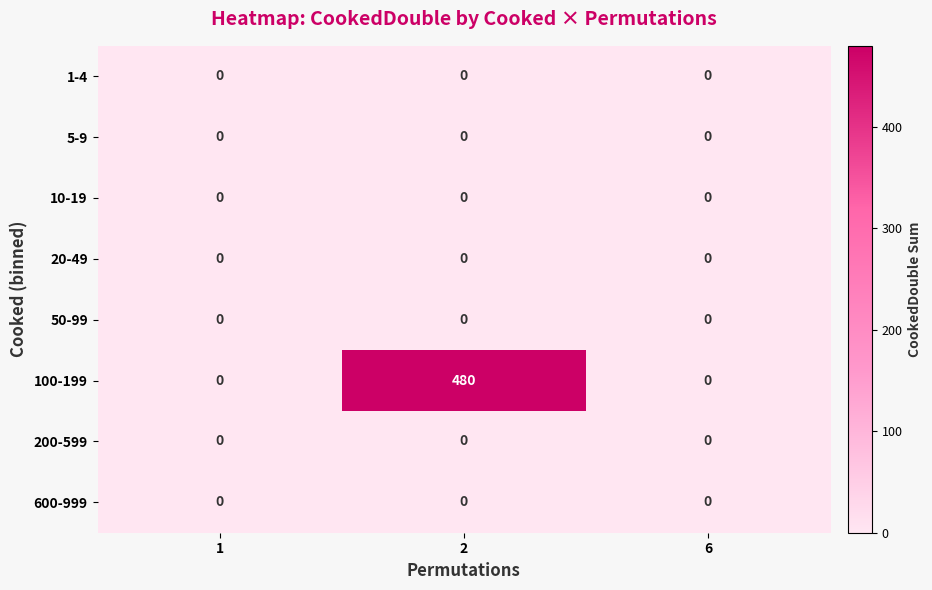

Which series has the largest total across all categories?

100-199